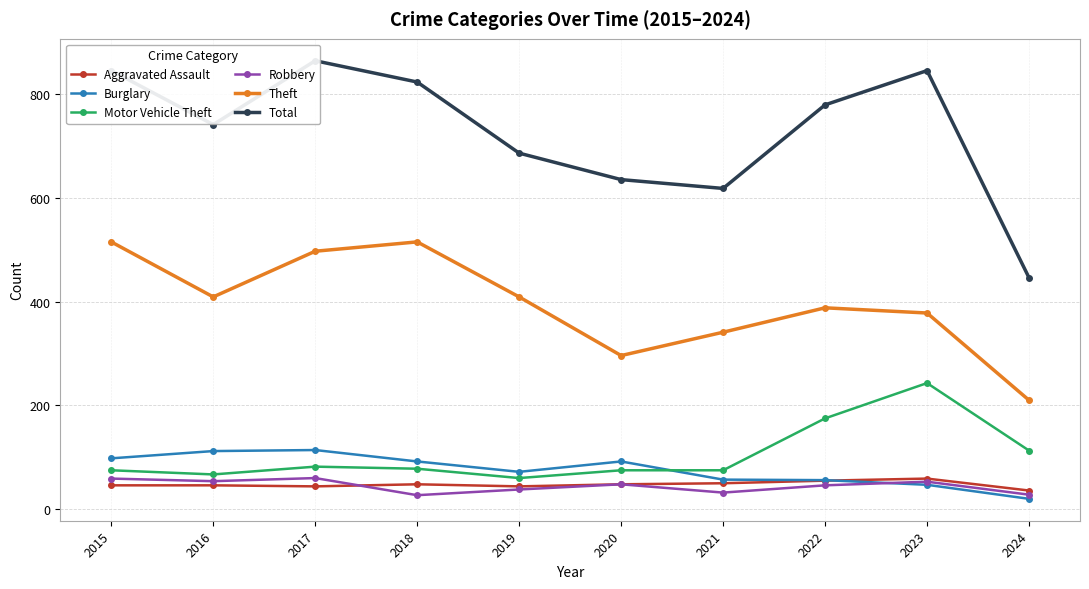

Reading left to right, transcribe all the data shown in this chart.

Aggravated Assault: 2015=46	2016=46	2017=44	2018=48	2019=44	2020=48	2021=50	2022=55	2023=59	2024=36
Burglary: 2015=98	2016=112	2017=114	2018=92	2019=72	2020=92	2021=57	2022=56	2023=47	2024=20
Motor Vehicle Theft: 2015=75	2016=67	2017=82	2018=78	2019=60	2020=75	2021=75	2022=175	2023=243	2024=113
Robbery: 2015=59	2016=54	2017=60	2018=27	2019=38	2020=48	2021=32	2022=46	2023=53	2024=28
Theft: 2015=515	2016=409	2017=497	2018=515	2019=409	2020=296	2021=341	2022=388	2023=378	2024=210
Total: 2015=845	2016=741	2017=864	2018=823	2019=686	2020=635	2021=618	2022=779	2023=845	2024=446